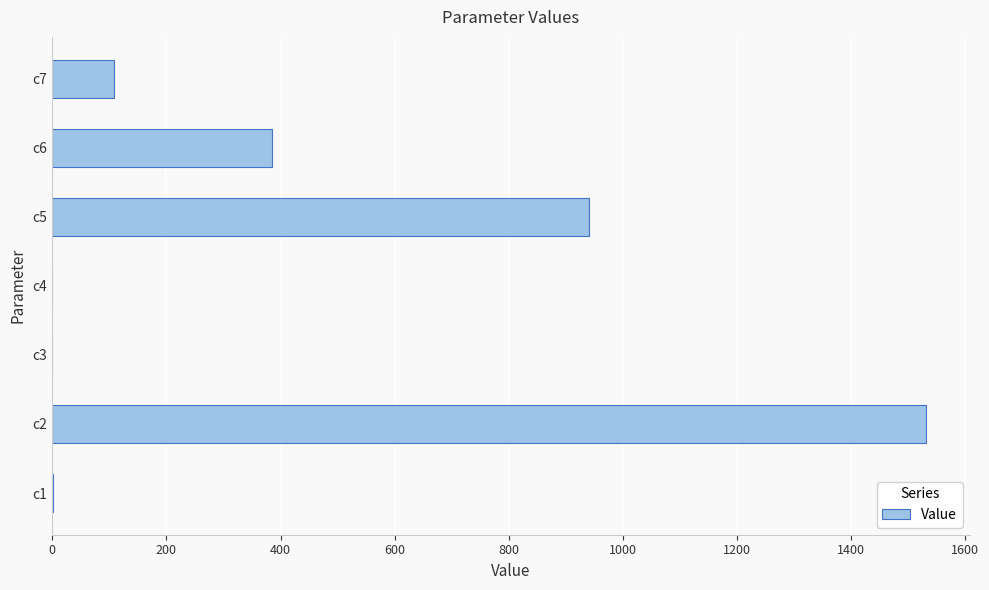

Which label corresponds to the largest value in the chart?

c2